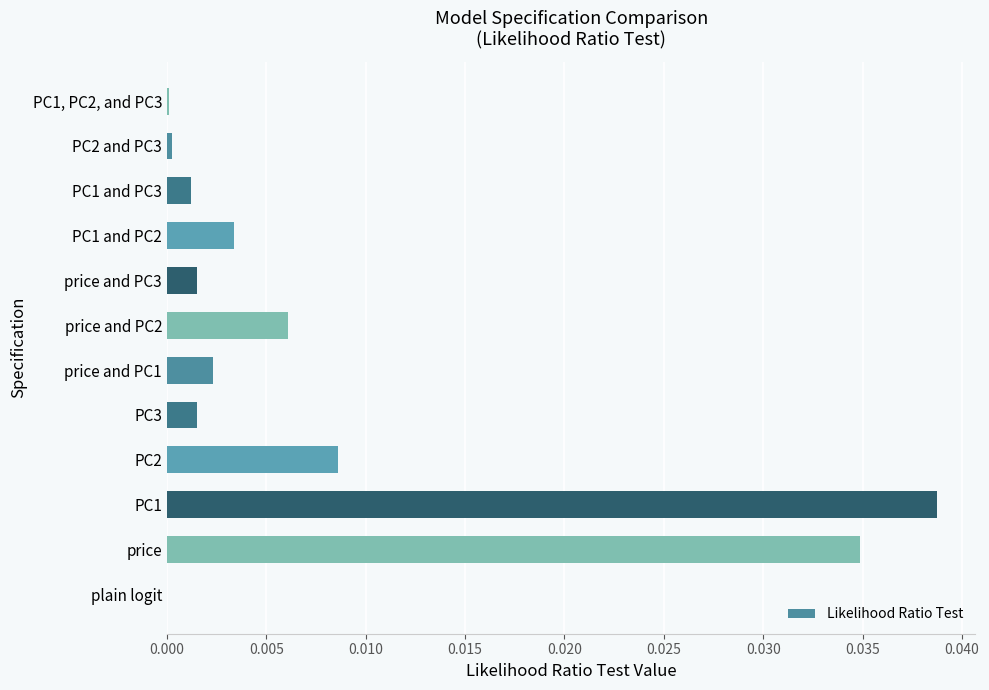

Between PC2 and plain logit, which is larger?

PC2